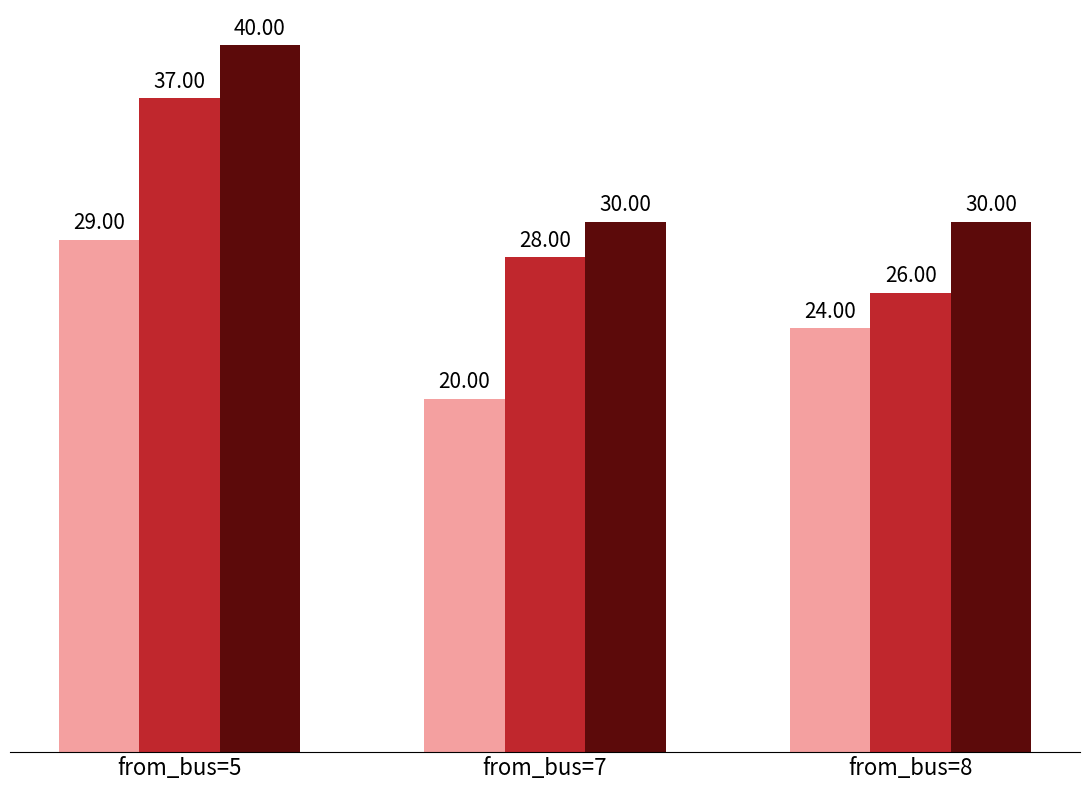

At which category is the sum across all series the highest?

from_bus=5